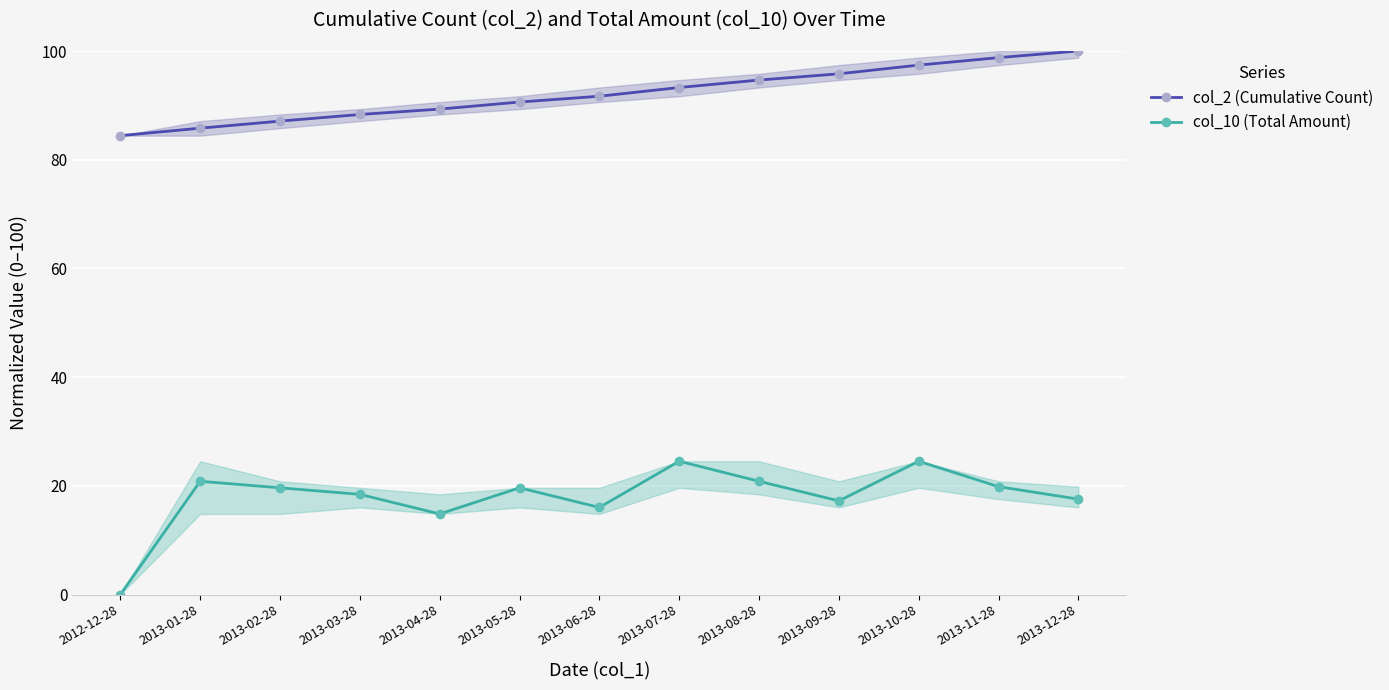

How many distinct data groups are displayed?

2